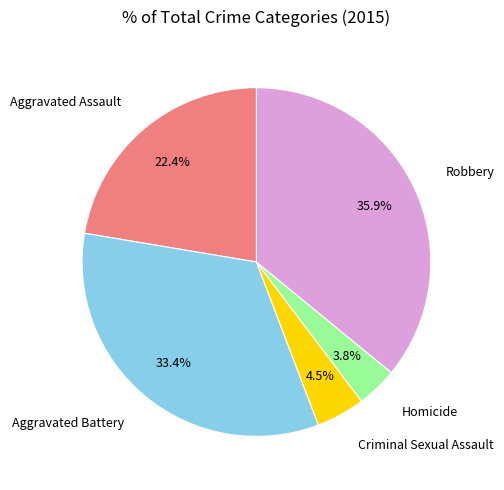

Is there a majority slice in this chart?

No